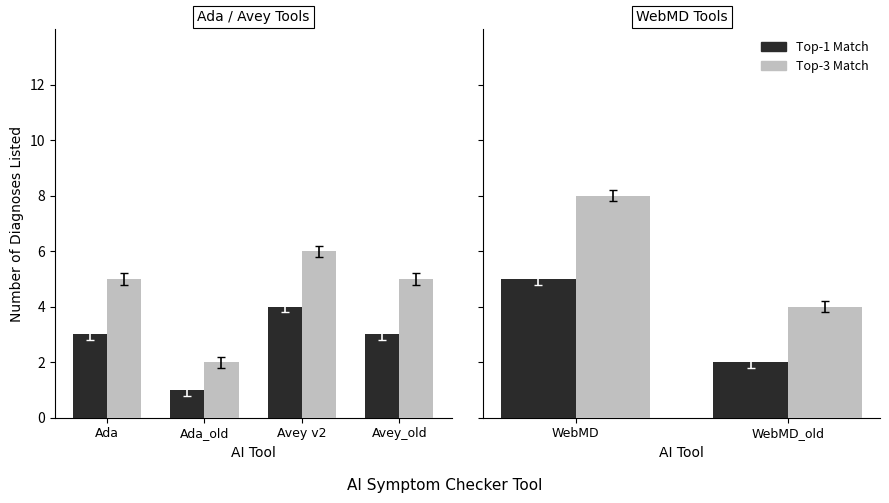

How many bars are there in each group?

2